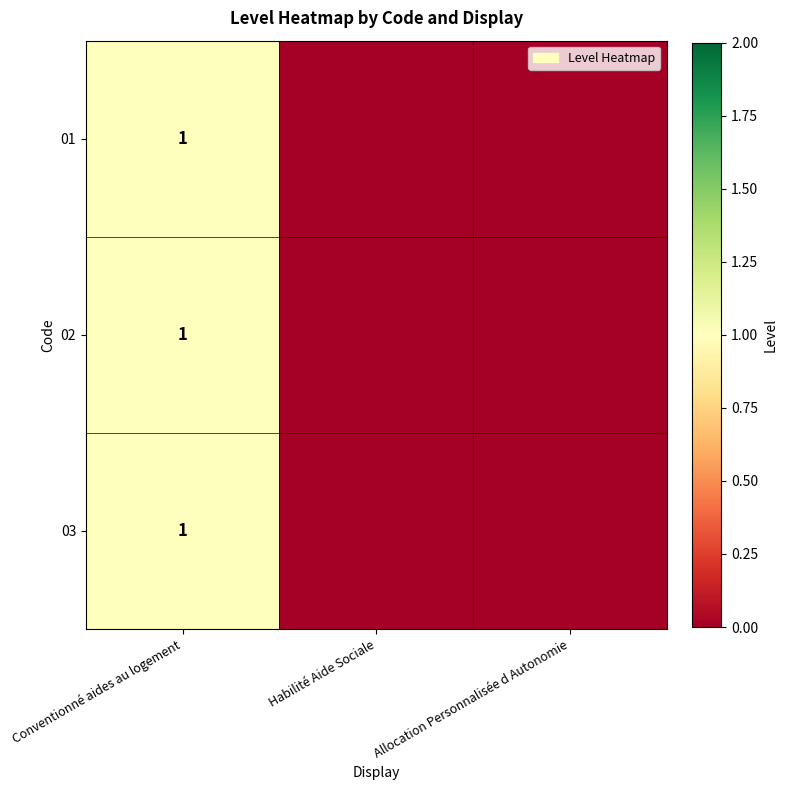

What is the greatest value displayed?

1